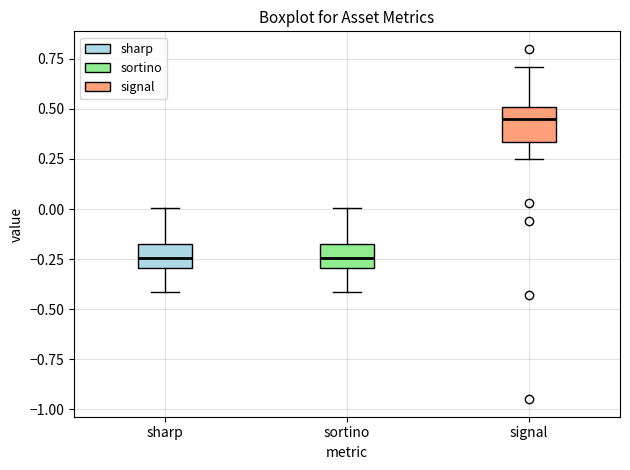

Reading left to right, transcribe this box plot: for each box, give where its median line is, the range the box spans, and where its two whiskers end, as read against the y-axis. The values are not printed on the chart, so give them approximately, as read against the axis.

sharp: median -0.25, box -0.30 to -0.15, whiskers -0.40 to 0.00
sortino: median -0.25, box -0.30 to -0.15, whiskers -0.40 to 0.00
signal: median 0.45, box 0.35 to 0.50, whiskers 0.25 to 0.70